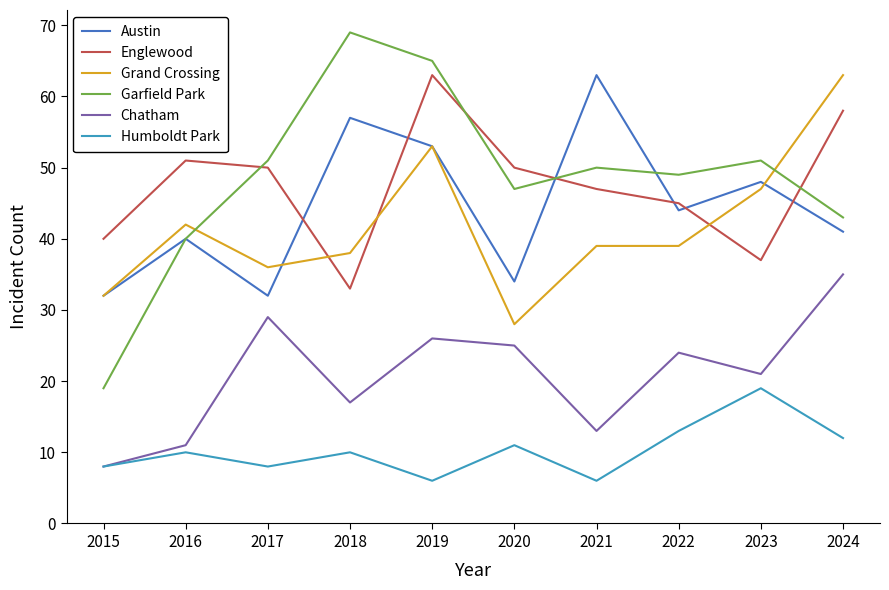

Where do Garfield Park and Grand Crossing first cross each other?

2016 and 2017